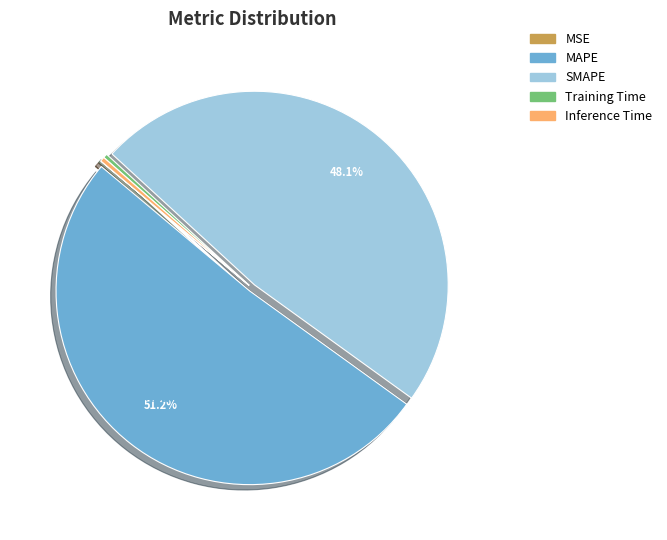

Is there any slice that represents more than half of the pie?

Yes